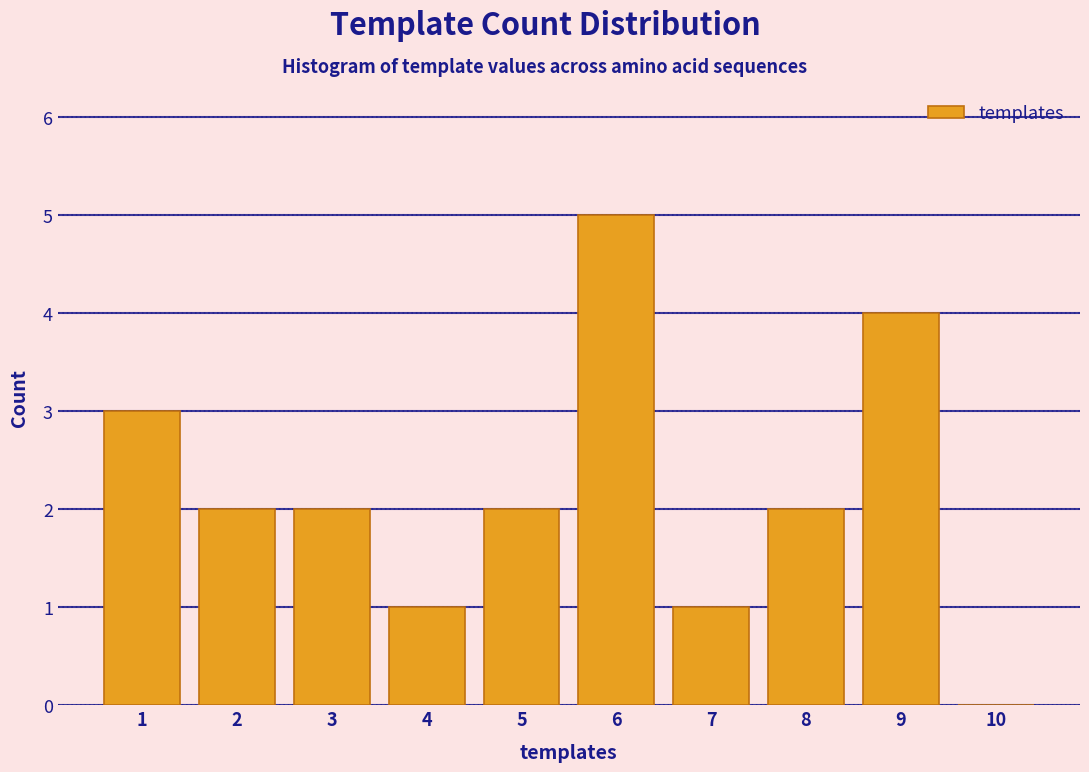

Reading left to right, list every bar in this chart as the range it spans on the x-axis followed by its height. The values are not printed on the chart, so give them approximately, as read against the axis.

0.5 to 1.5: 3
1.5 to 2.5: 2
2.5 to 3.5: 2
3.5 to 4.5: 1
4.5 to 5.5: 2
5.5 to 6.5: 5
6.5 to 7.5: 1
7.5 to 8.5: 2
8.5 to 9.5: 4
9.5 to 10.5: 0